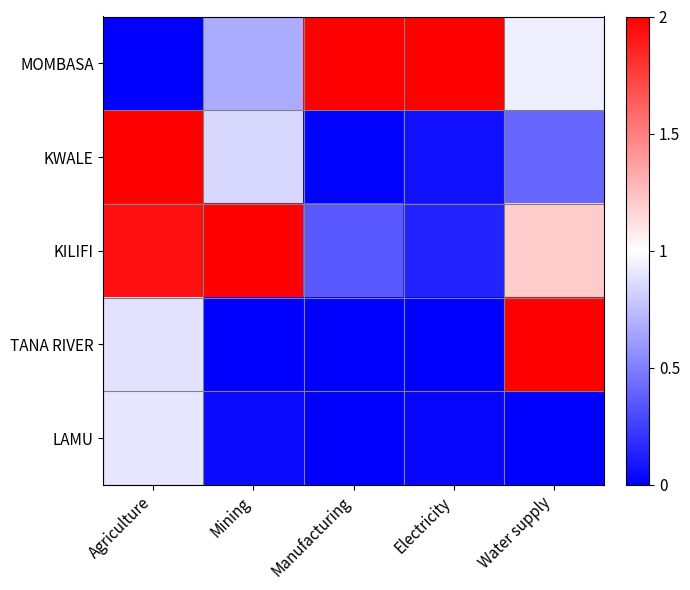

Rank the series at Agriculture from lowest to highest value.

MOMBASA, TANA RIVER, LAMU, KILIFI, KWALE